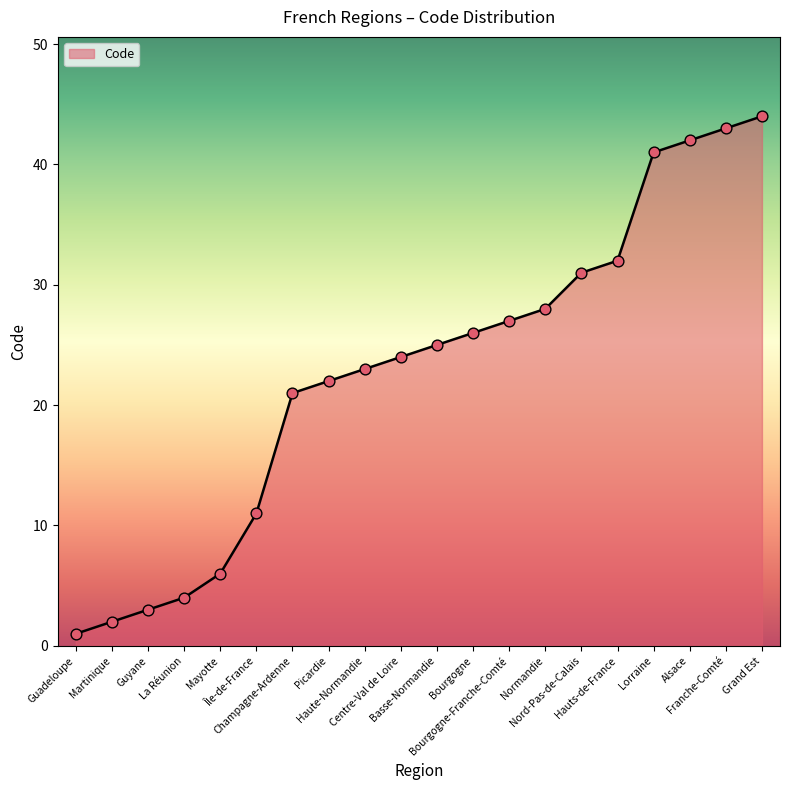

What is the change in value from Picardie to Basse-Normandie?

+3